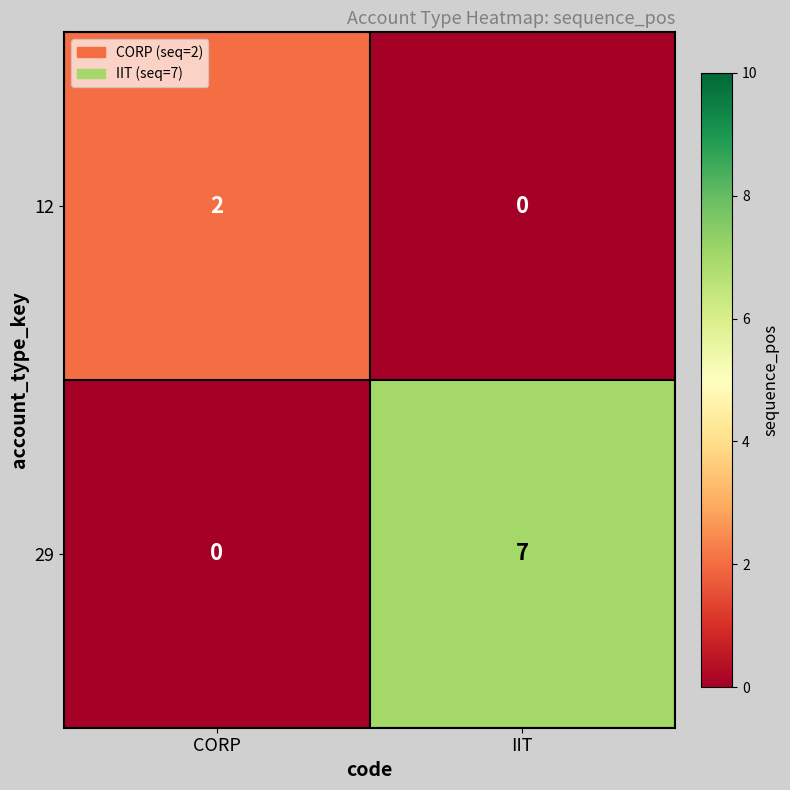

Rank the series by their maximum value, from lowest to highest.

12, 29